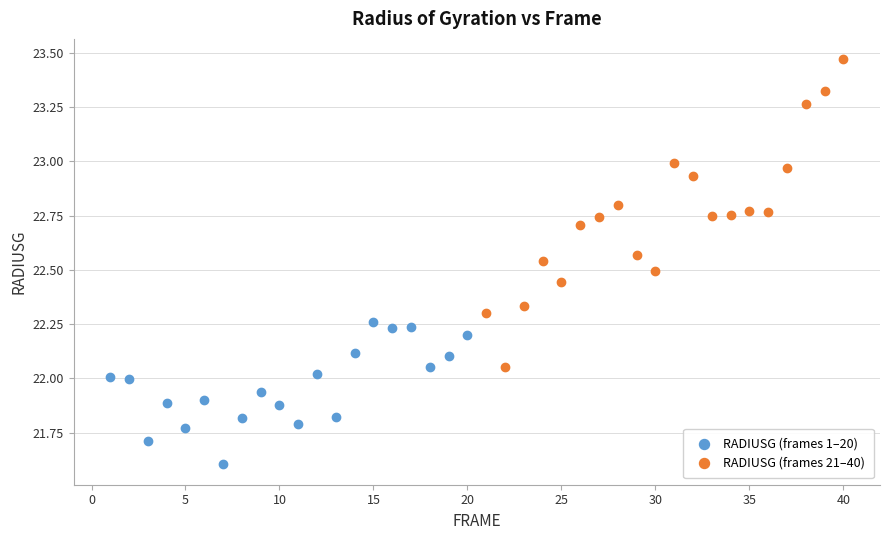

Which series has the widest spread of Y values?

RADIUSG (frames 21–40)